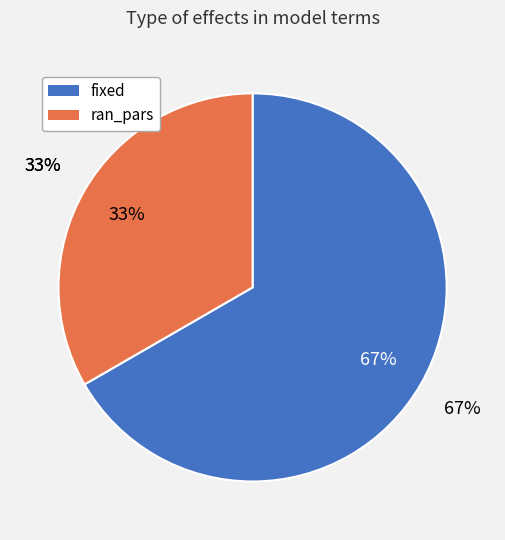

Combined, what portion of the pie is ran_pars and fixed?

100.0%